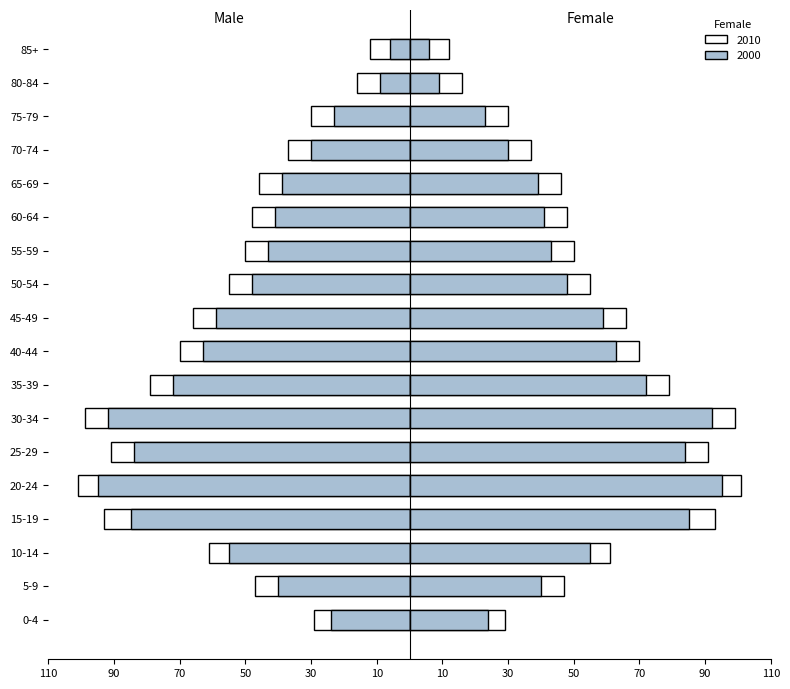

Where does the Female_2000 series first go above 48?

10-14